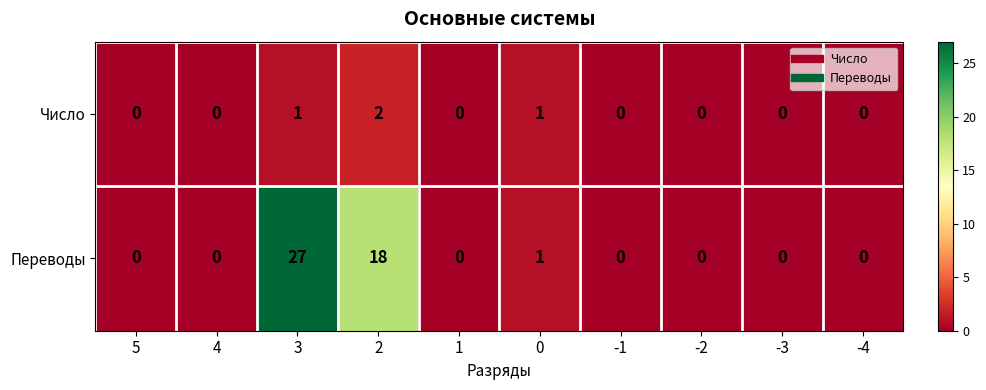

What is the greatest value displayed?

27